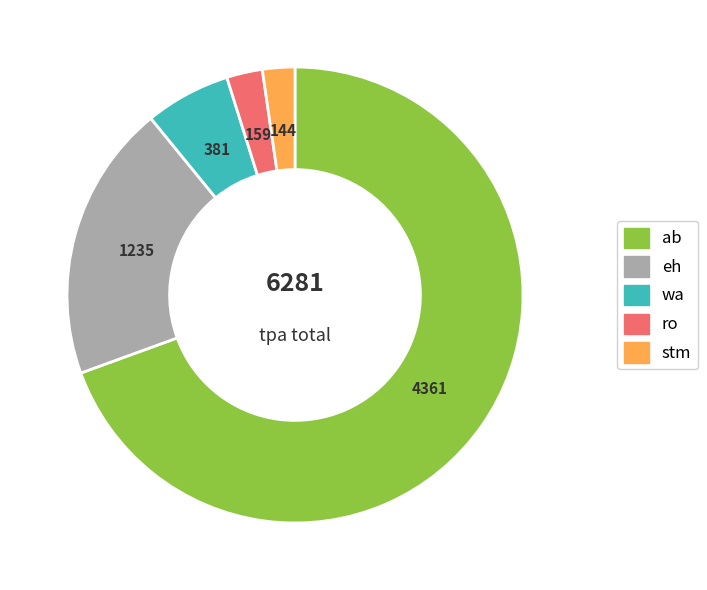

Does any single category account for the majority?

Yes